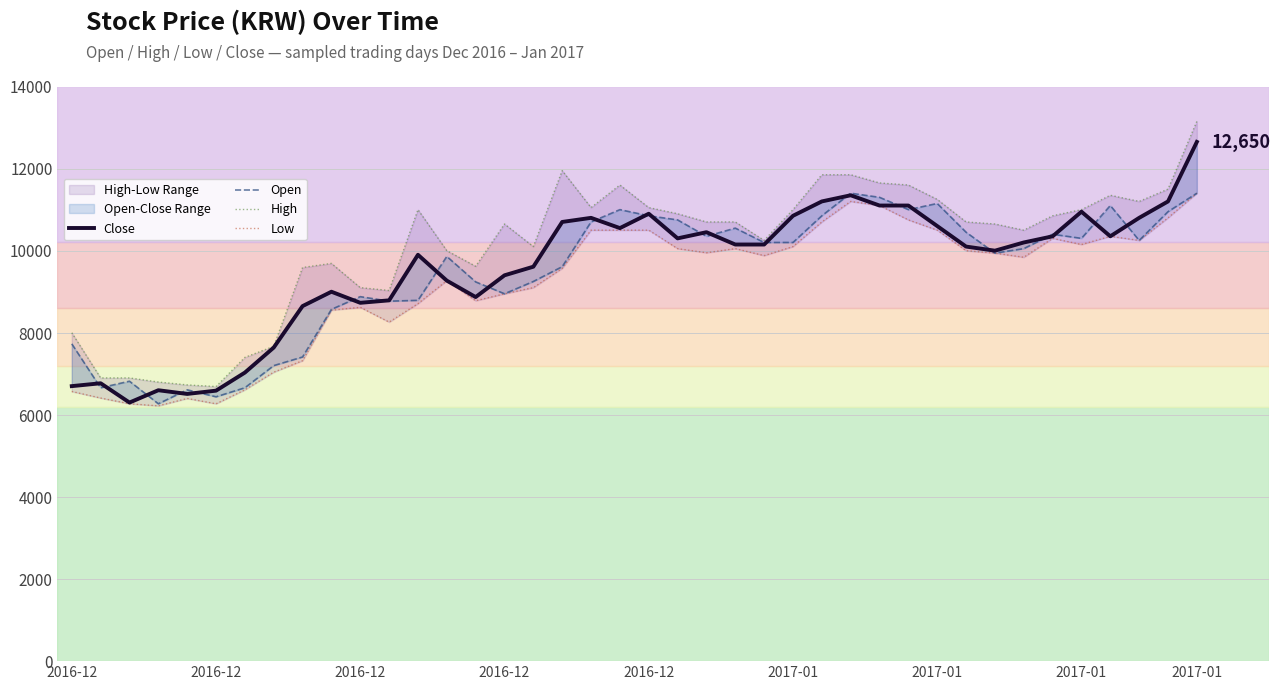

List the series in order of their peak value, lowest first.

Open, Low, Close, High